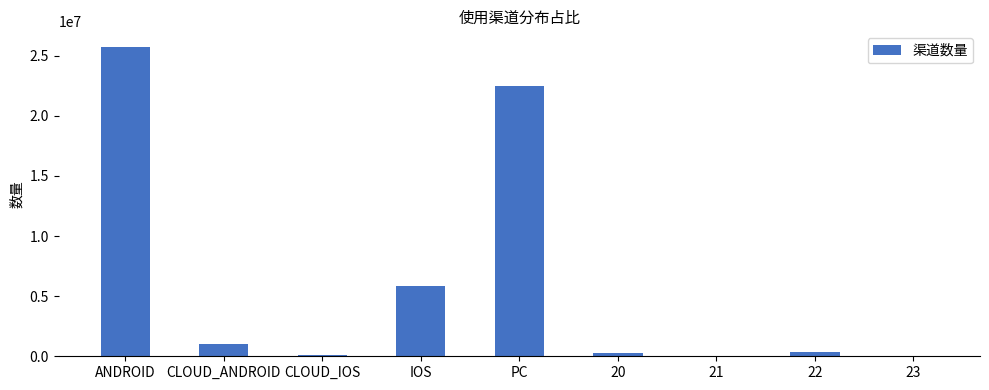

True or false: the data shows 5858320 at IOS.

True